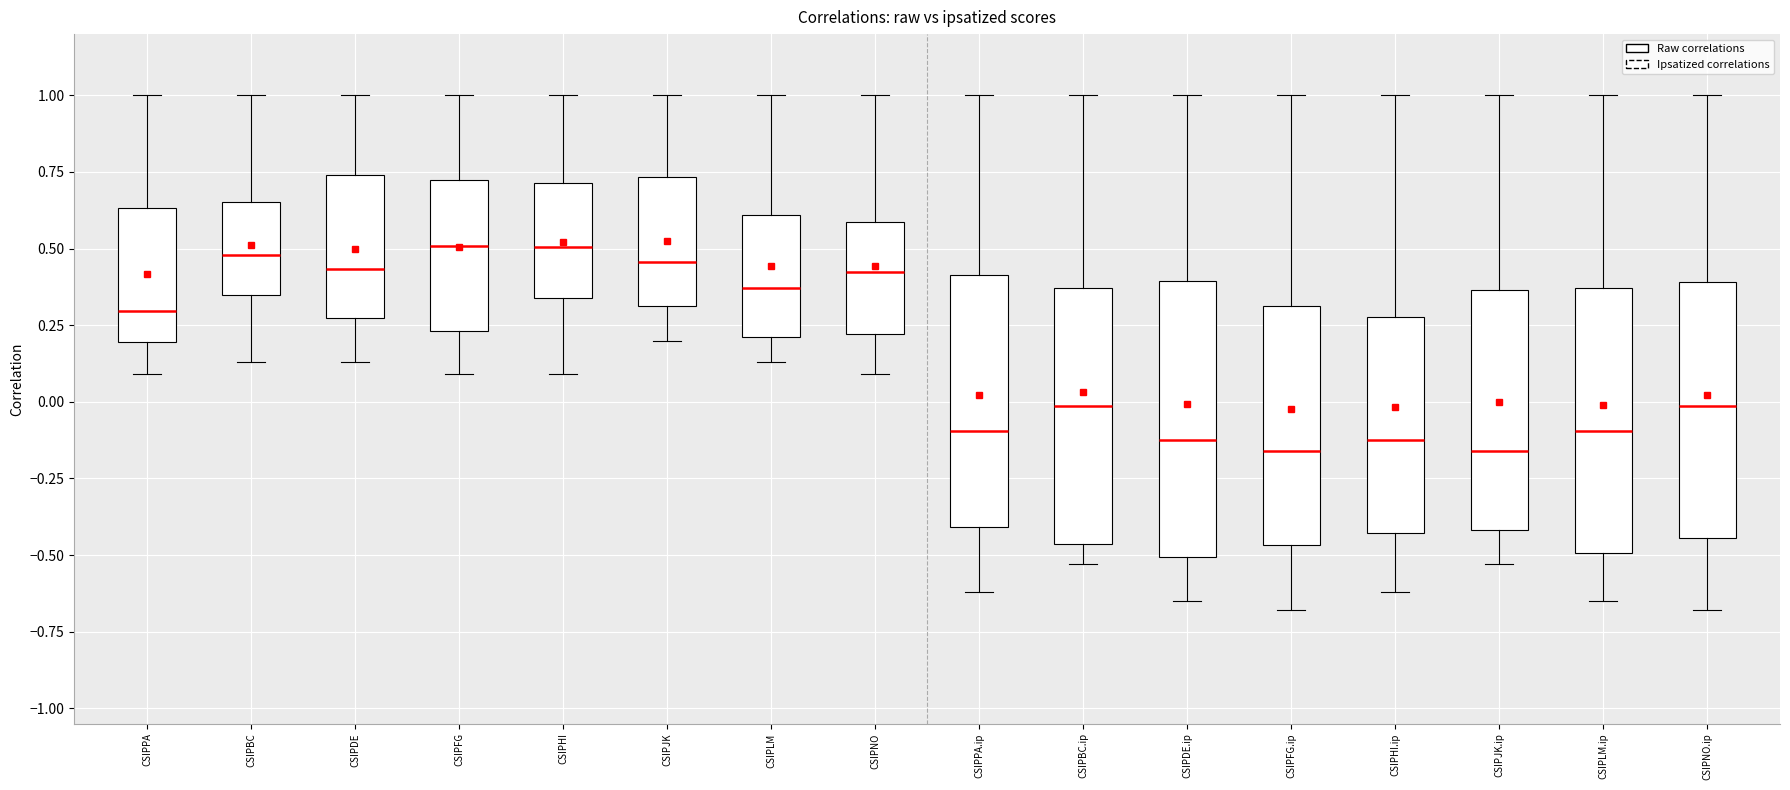

Reading left to right, read every box against the y-axis: the position of its median line, the range the box covers, and the ends of its whiskers. The values are not printed on the chart, so give them approximately, as read against the axis.

CSIPPA: median 0.30, box 0.20 to 0.65, whiskers 0.10 to 1.00
CSIPBC: median 0.50, box 0.35 to 0.65, whiskers 0.15 to 1.00
CSIPDE: median 0.45, box 0.30 to 0.75, whiskers 0.15 to 1.00
CSIPFG: median 0.50, box 0.25 to 0.75, whiskers 0.10 to 1.00
CSIPHI: median 0.50, box 0.35 to 0.70, whiskers 0.10 to 1.00
CSIPJK: median 0.45, box 0.30 to 0.75, whiskers 0.20 to 1.00
CSIPLM: median 0.35, box 0.20 to 0.60, whiskers 0.15 to 1.00
CSIPNO: median 0.45, box 0.20 to 0.60, whiskers 0.10 to 1.00
CSIPPA.ip: median -0.10, box -0.40 to 0.40, whiskers -0.60 to 1.00
CSIPBC.ip: median 0.00, box -0.45 to 0.35, whiskers -0.55 to 1.00
CSIPDE.ip: median -0.10, box -0.50 to 0.40, whiskers -0.65 to 1.00
CSIPFG.ip: median -0.15, box -0.45 to 0.30, whiskers -0.70 to 1.00
CSIPHI.ip: median -0.10, box -0.45 to 0.30, whiskers -0.60 to 1.00
CSIPJK.ip: median -0.15, box -0.40 to 0.35, whiskers -0.55 to 1.00
CSIPLM.ip: median -0.10, box -0.50 to 0.35, whiskers -0.65 to 1.00
CSIPNO.ip: median 0.00, box -0.45 to 0.40, whiskers -0.70 to 1.00